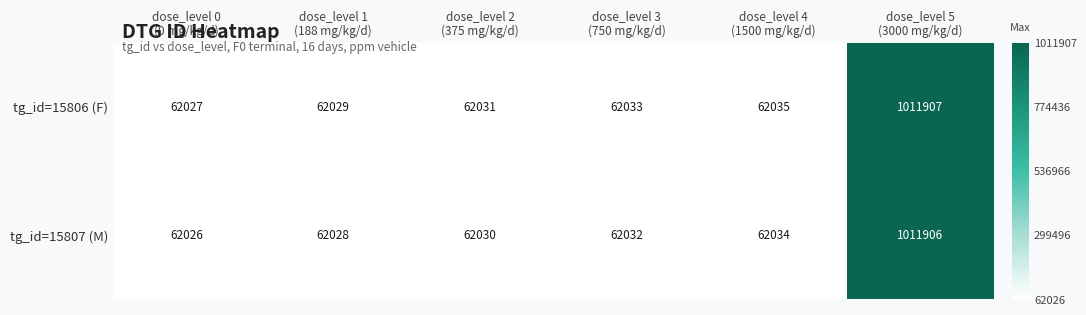

Rank the series by their maximum value, from highest to lowest.

tg_id=15806 (F), tg_id=15807 (M)